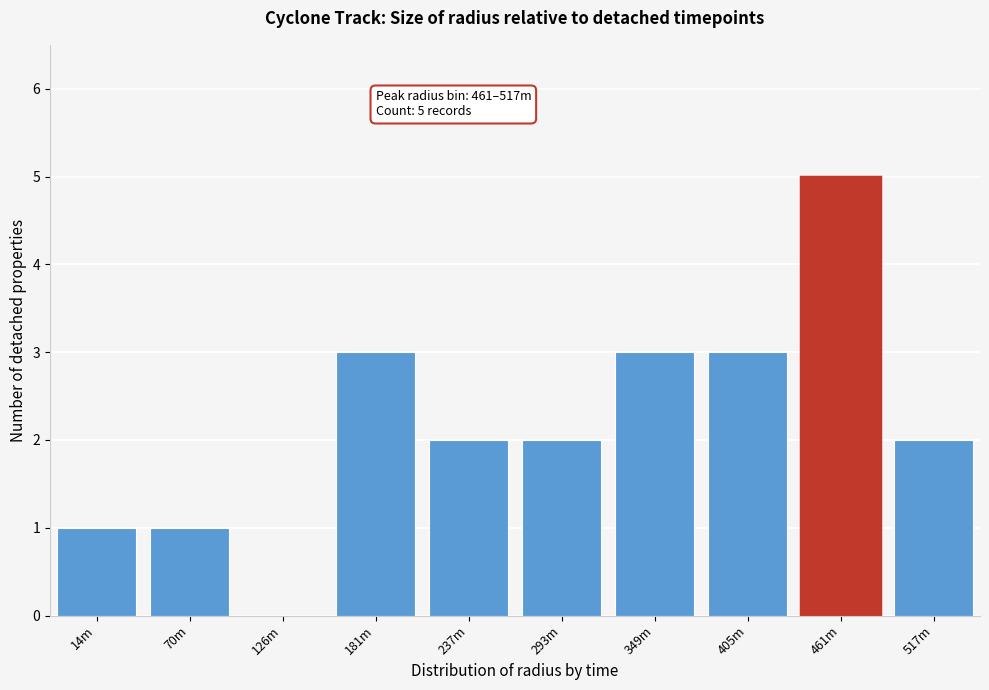

Reading left to right, extract all data points from this chart.

14m=1	70m=1	126m=0	181m=3	237m=2	293m=2	349m=3	405m=3	461m=5	517m=2